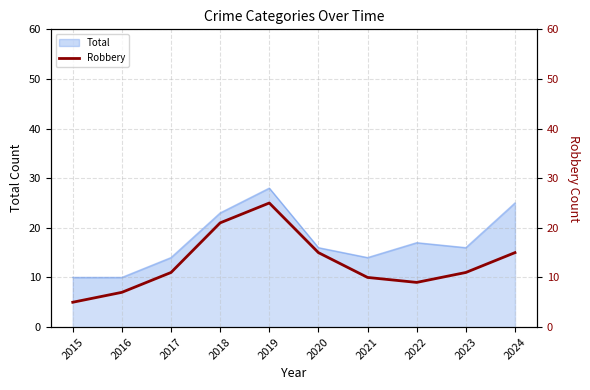

Reading right to left, what are all the values shown in this chart?

2024=15	2023=11	2022=9	2021=10	2020=15	2019=25	2018=21	2017=11	2016=7	2015=5